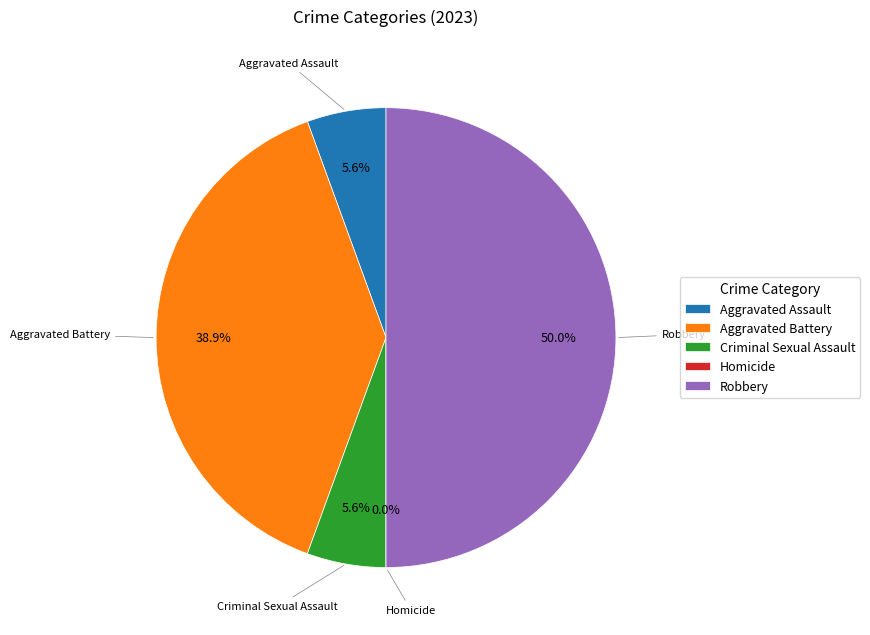

Between Aggravated Assault and Aggravated Battery, which is larger?

Aggravated Battery